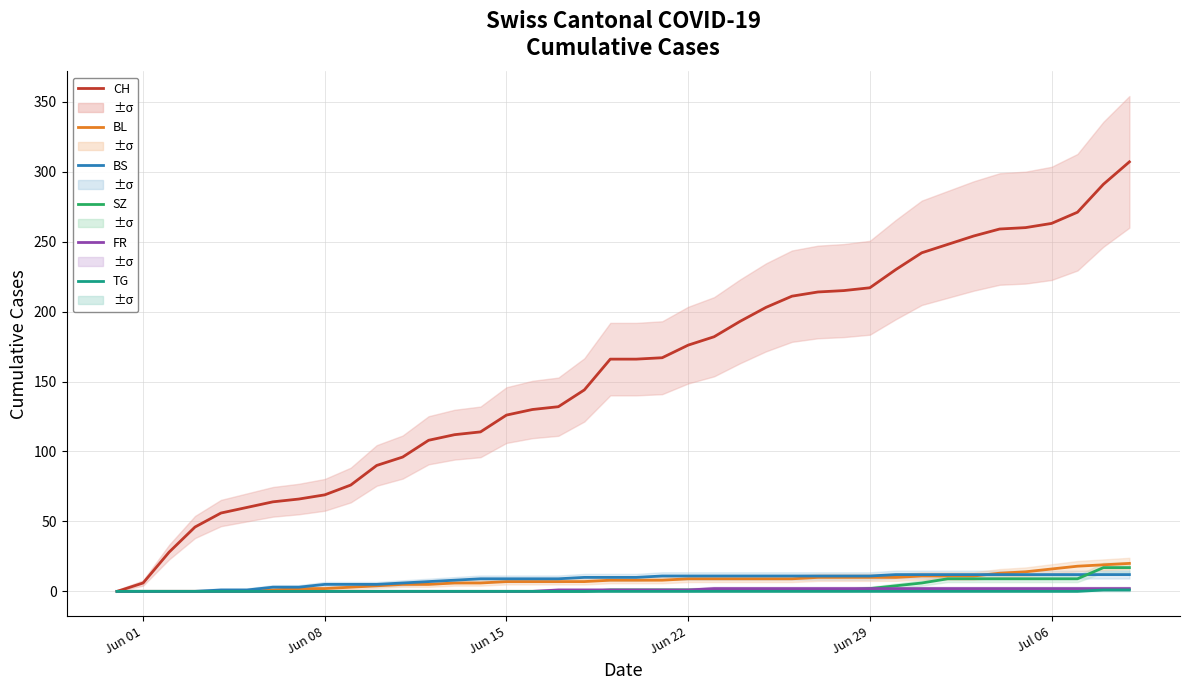

What is the sum of all CH values?

6258